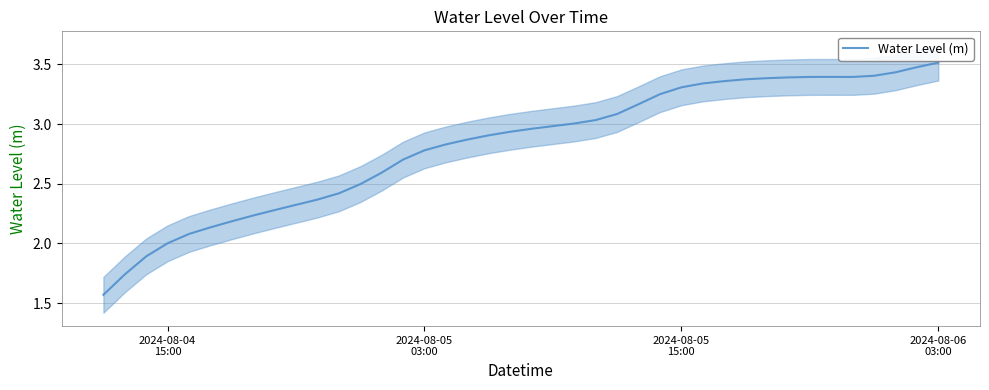

What is the maximum value for Water Level (m)?

3.5